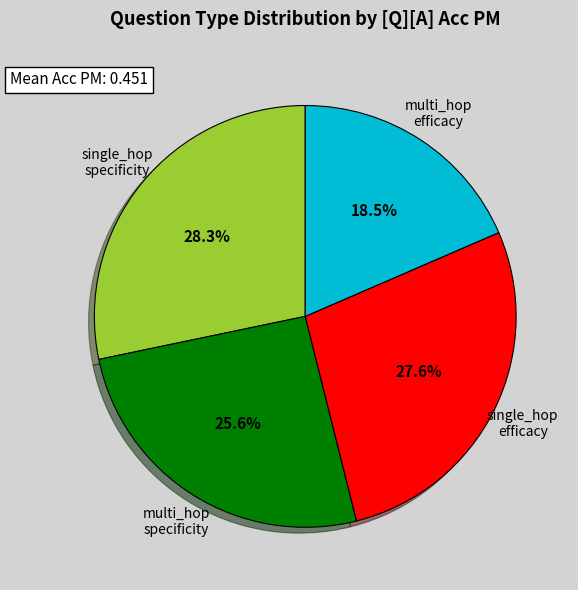

Is there a majority slice in this chart?

No